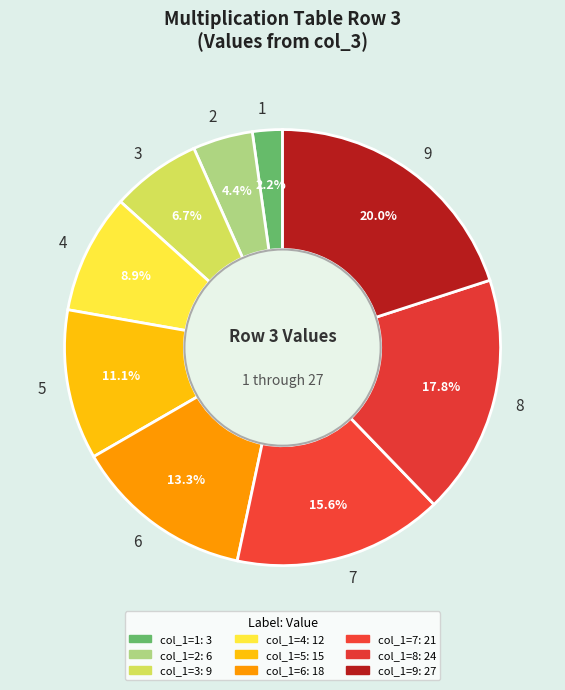

Does 6 represent more than half of the total?

No